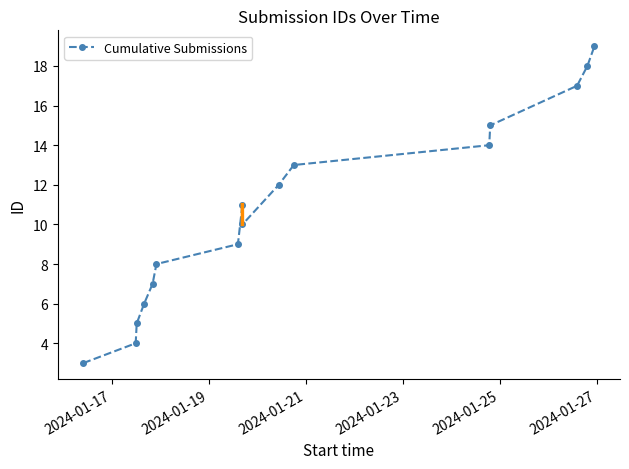

Reading right to left, transcribe all the data shown in this chart.

19	18	17	15	14	13	12	10	11	9	8	7	6	5	4	3